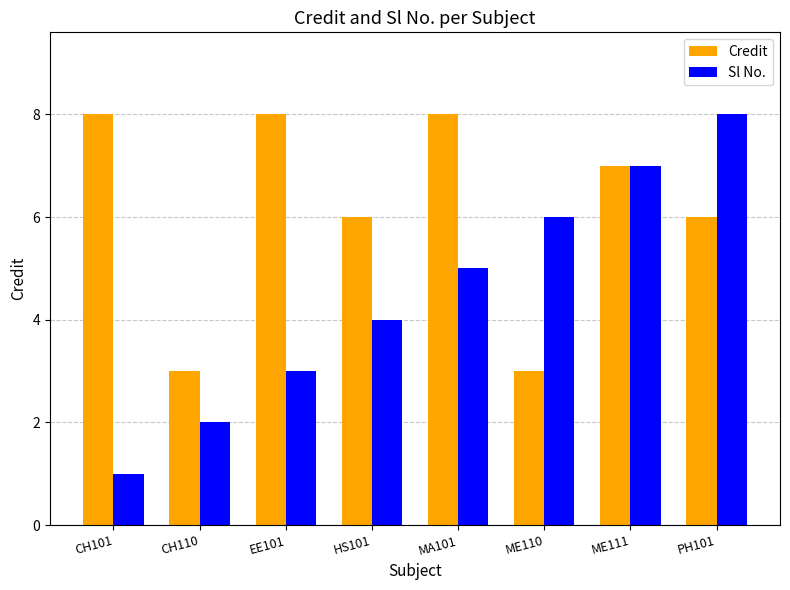

At which label does Credit first exceed 7?

CH101